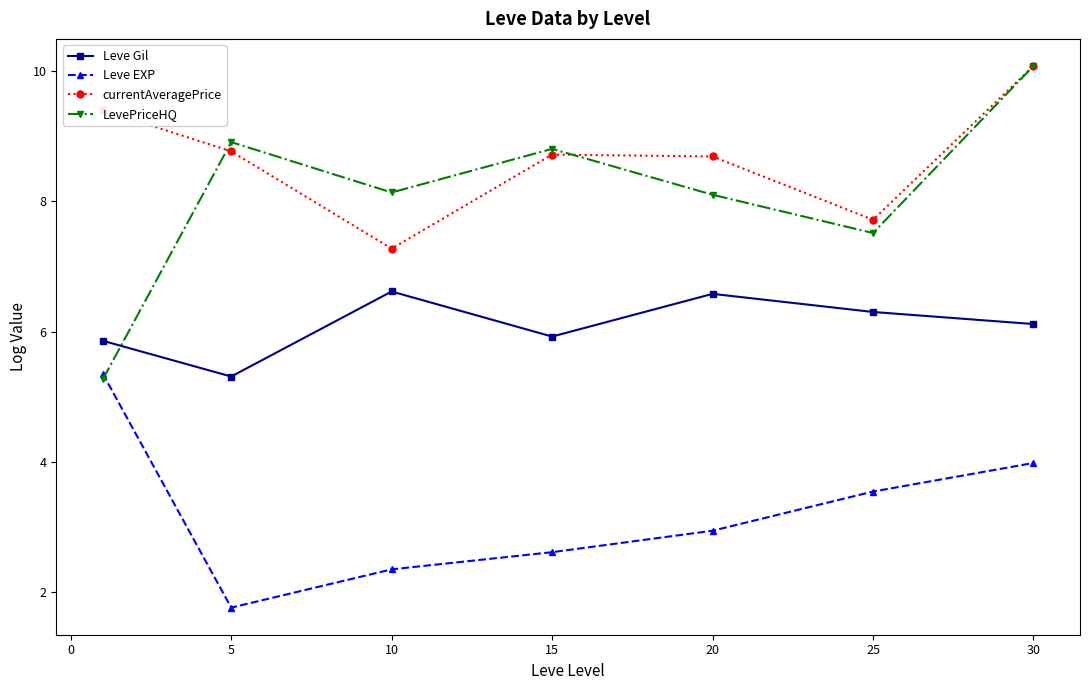

True or false: currentAveragePrice and Leve Gil cross at least once.

False